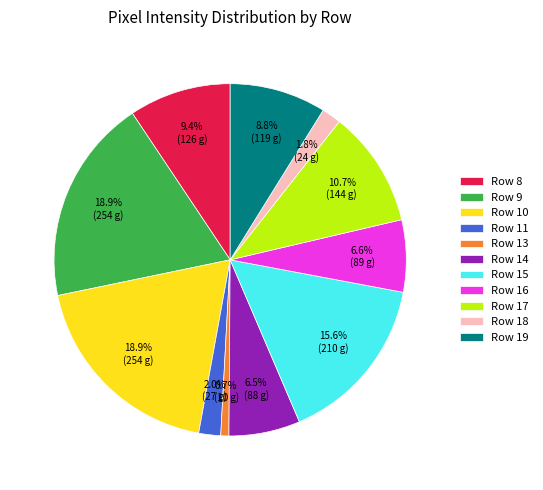

Does Row 17 account for over 50% of the chart?

No